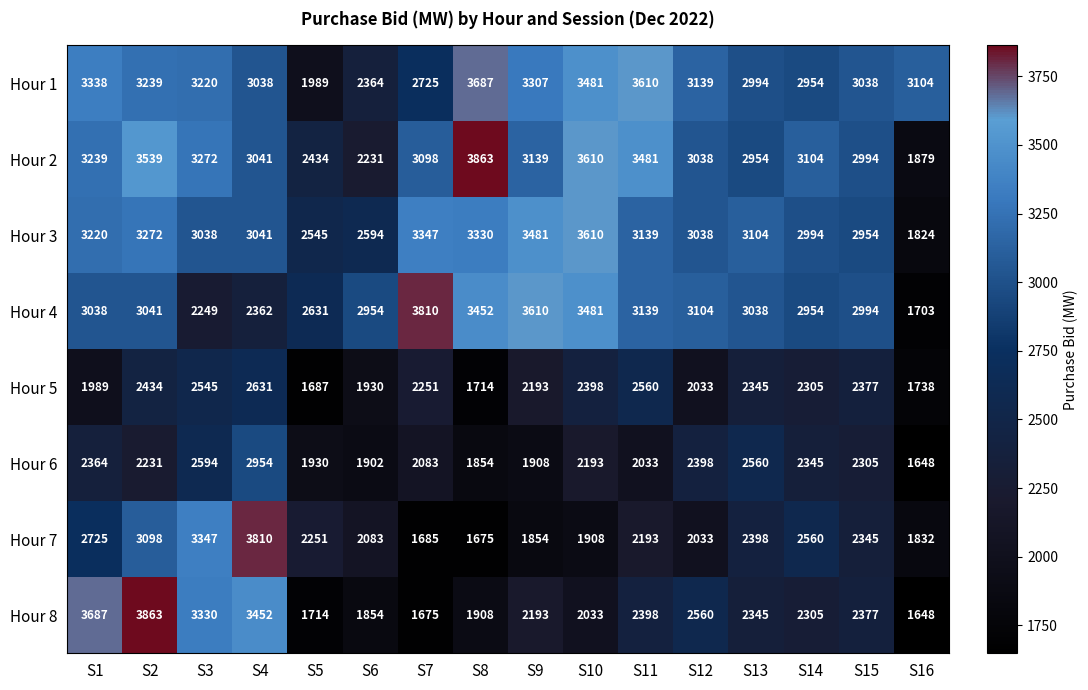

At which label is Hour 8 closest to 2755?

S12